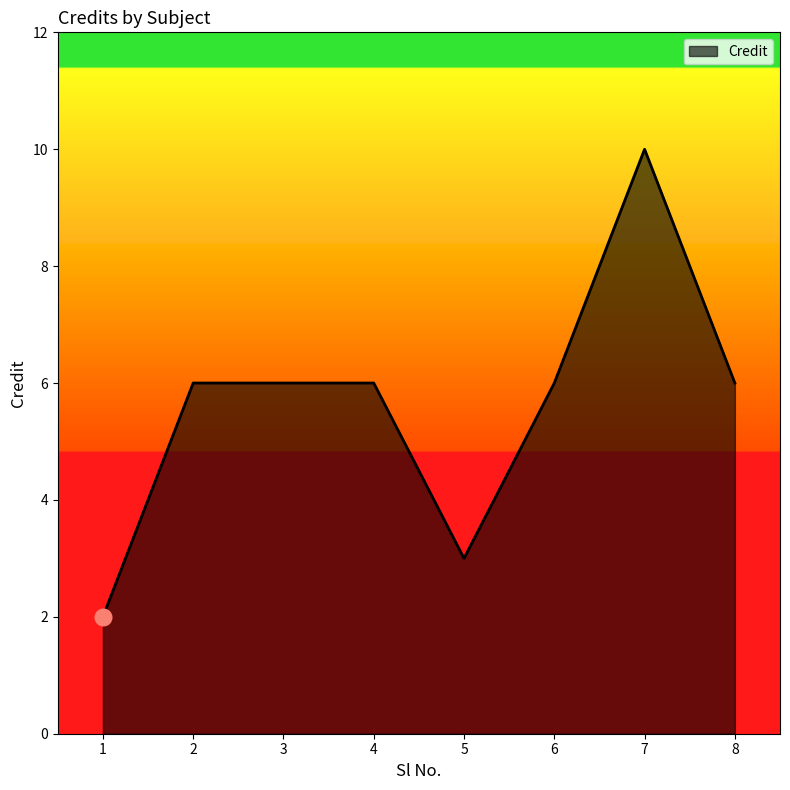

True or false: the data shows 2 at 1.

True